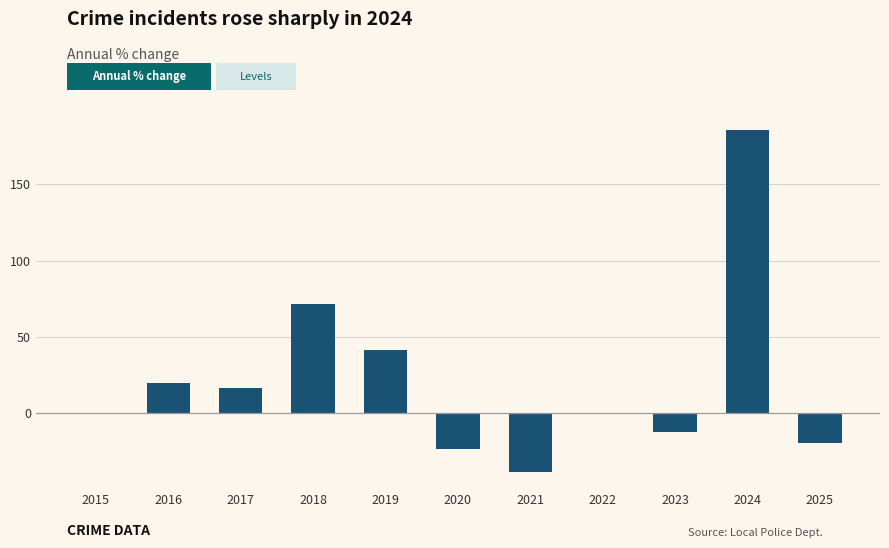

Read the value at 2023.

-12.5